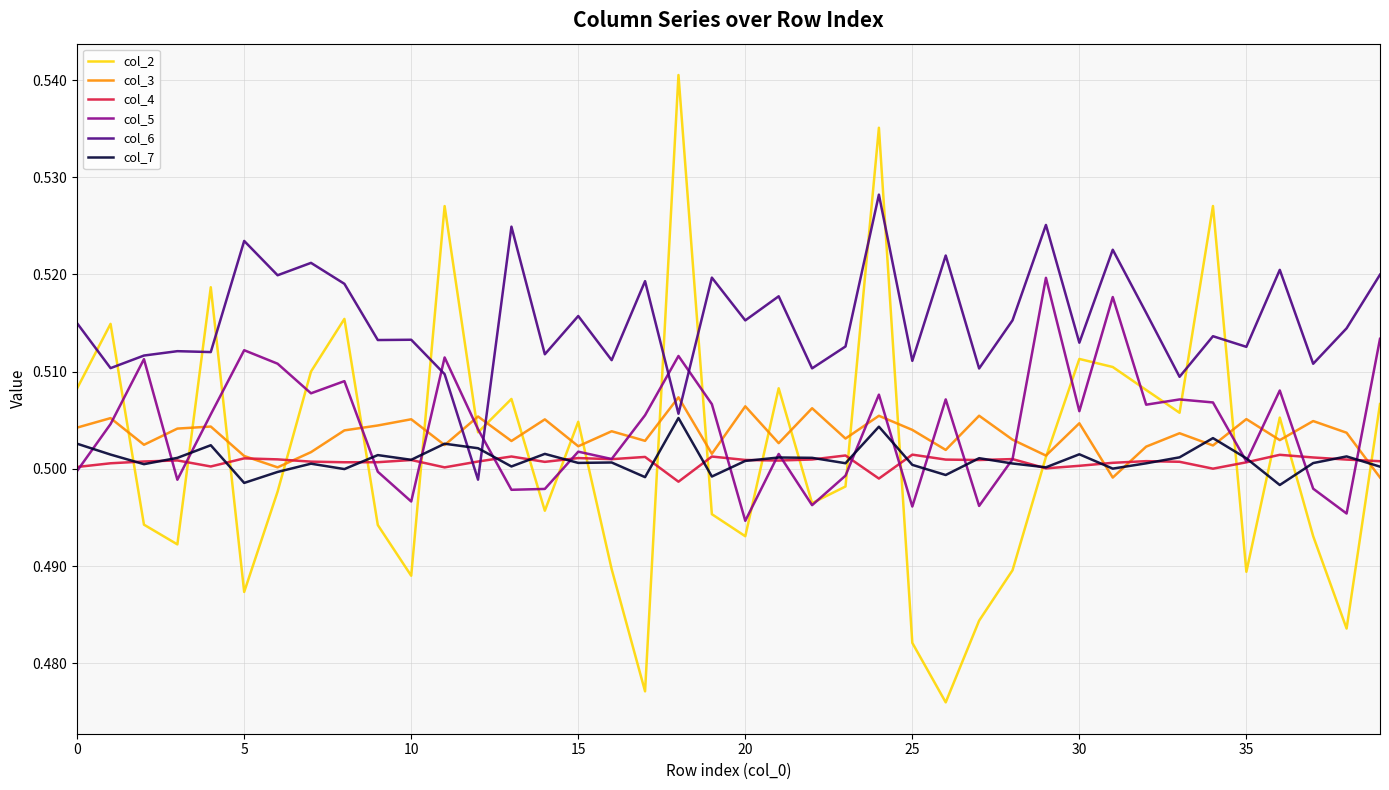

Which series has the largest range (max minus min)?

col_2